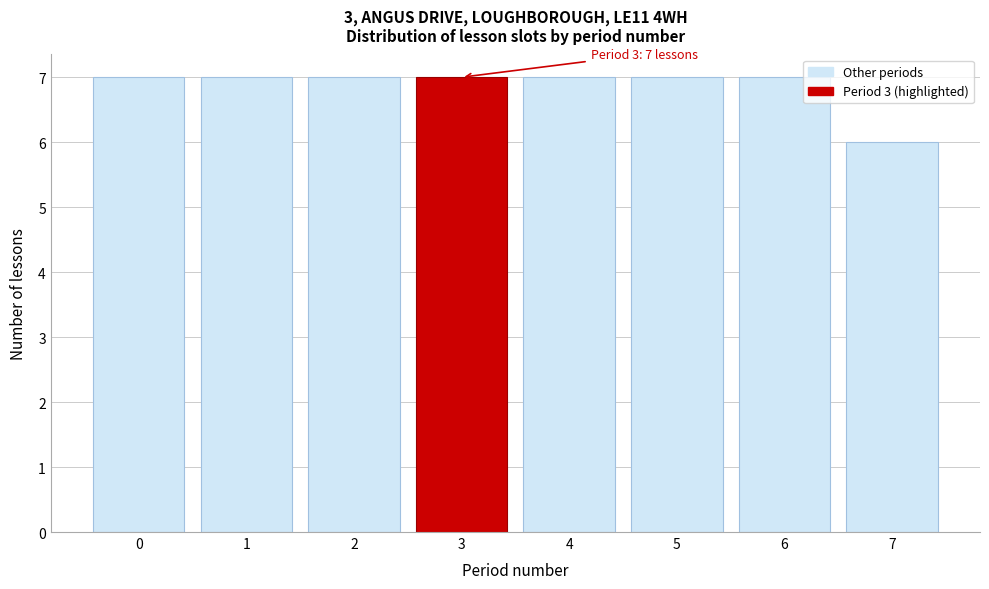

Reading left to right, transcribe all the data shown in this chart.

0=7	1=7	2=7	3=7	4=7	5=7	6=7	7=6